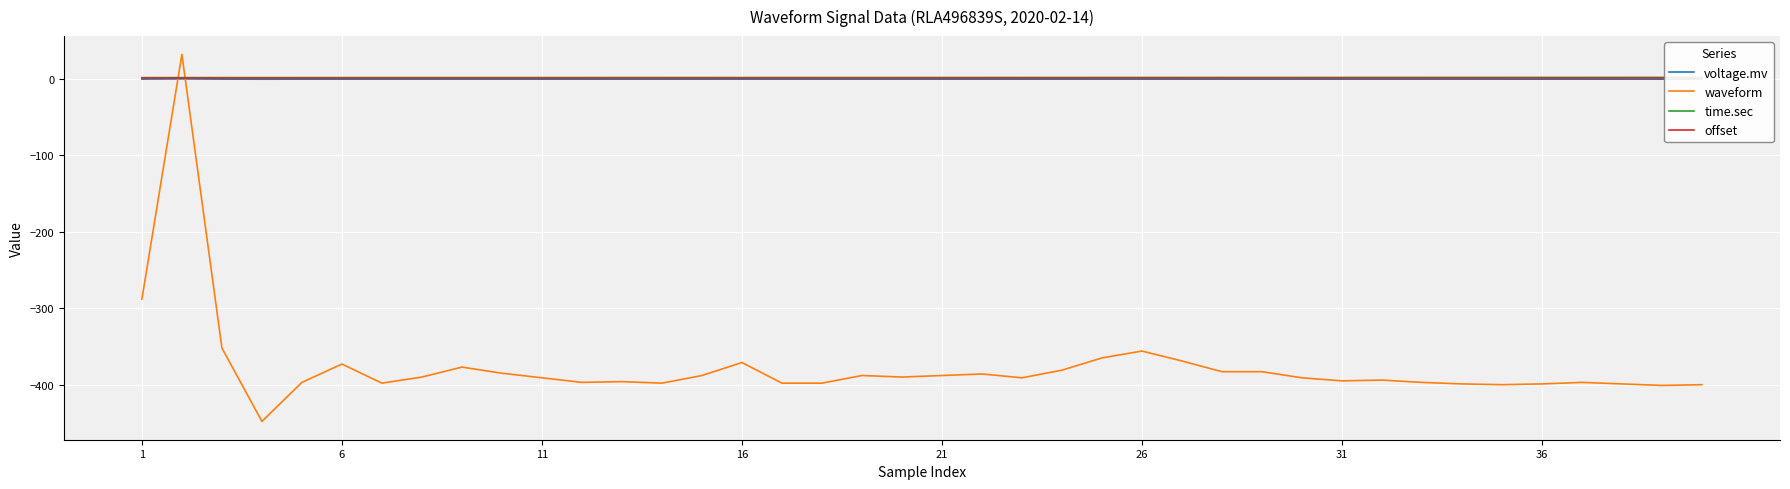

Is it true that time.sec equals 2.0 at 34?

True